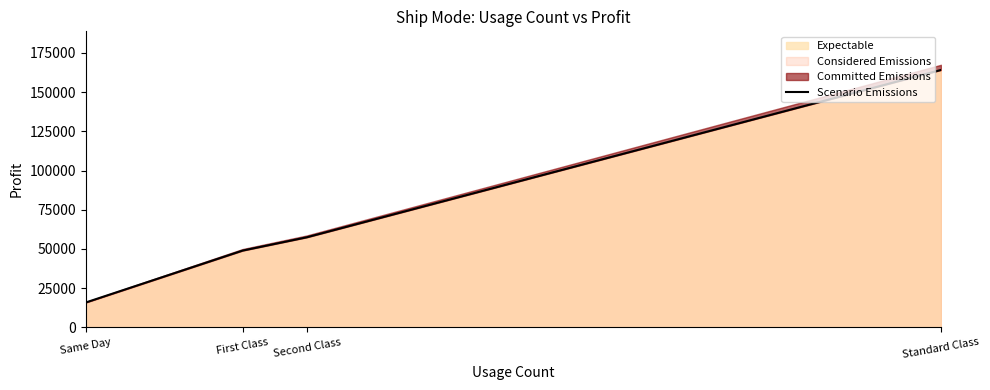

Reading left to right, what are all the values shown in this chart?

15891.8	48969.8	57446.6	164088.8